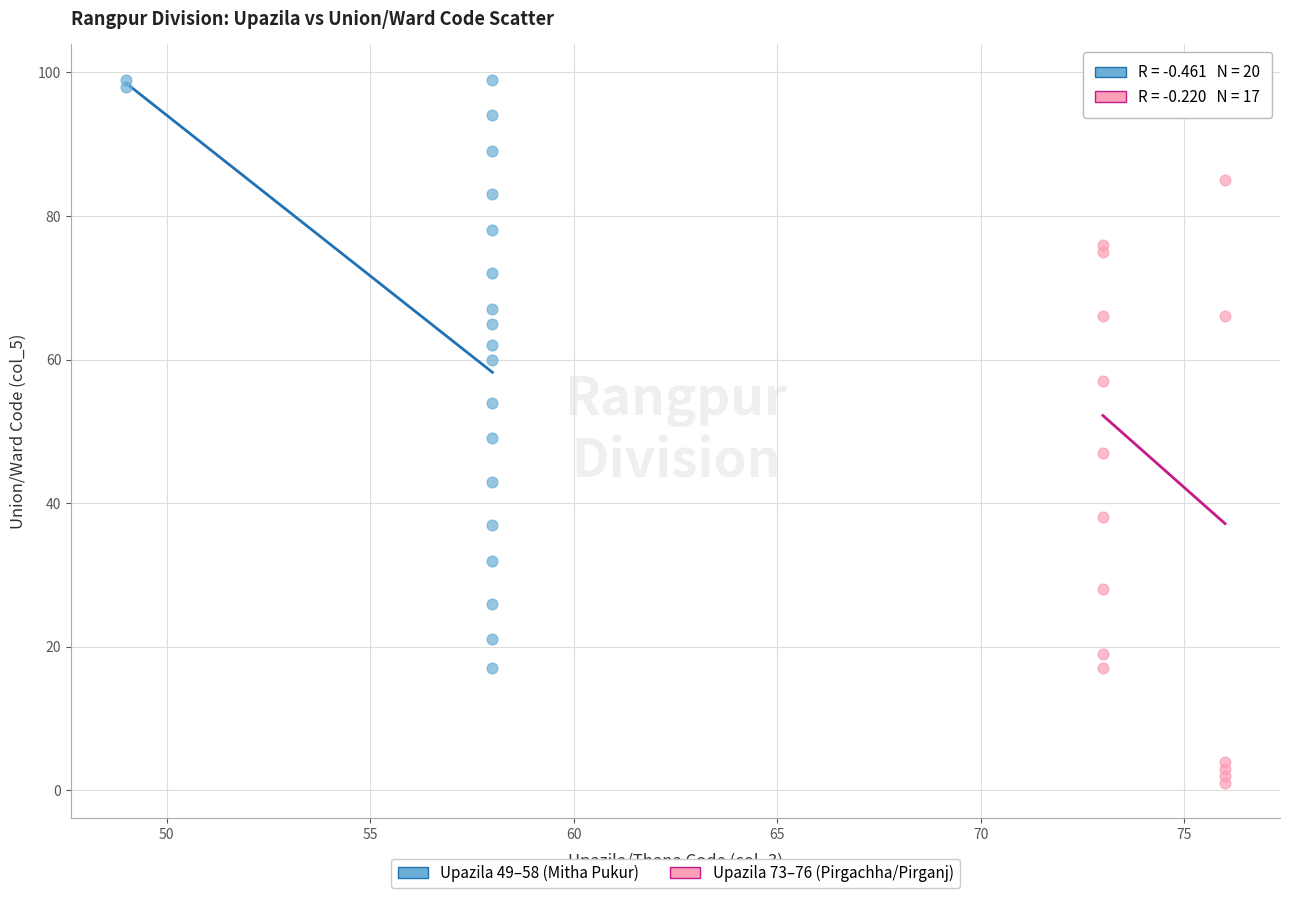

Which series has the largest Y range (max minus min)?

Upazila 73–76 (Pirgachha/Pirganj)